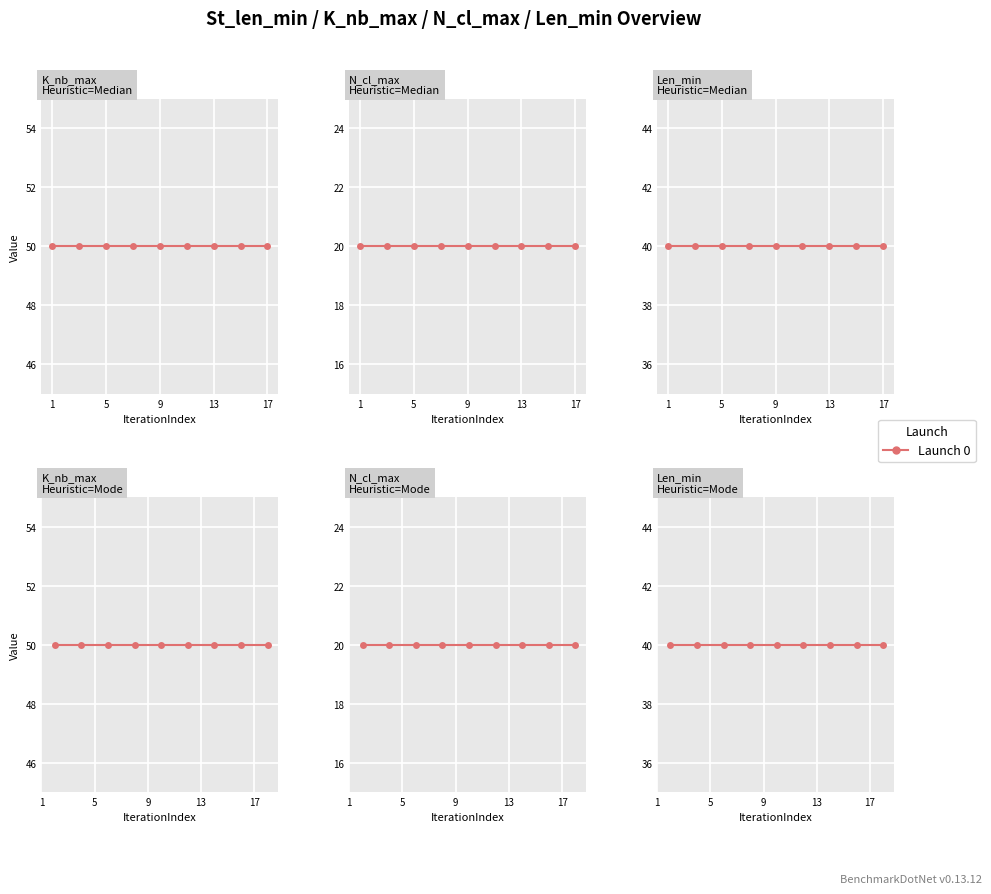

List the series in order of their overall mean, highest first.

K_nb_max, Len_min, N_cl_max